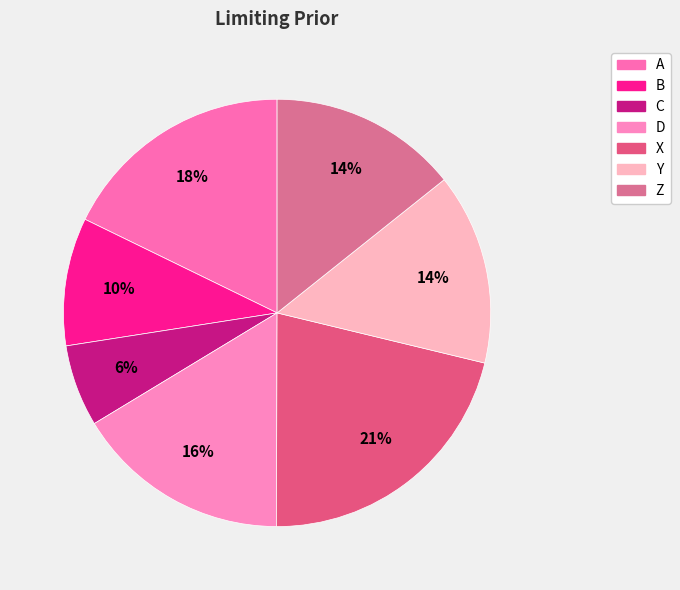

What percentage is the C slice, to the nearest percent?

6%